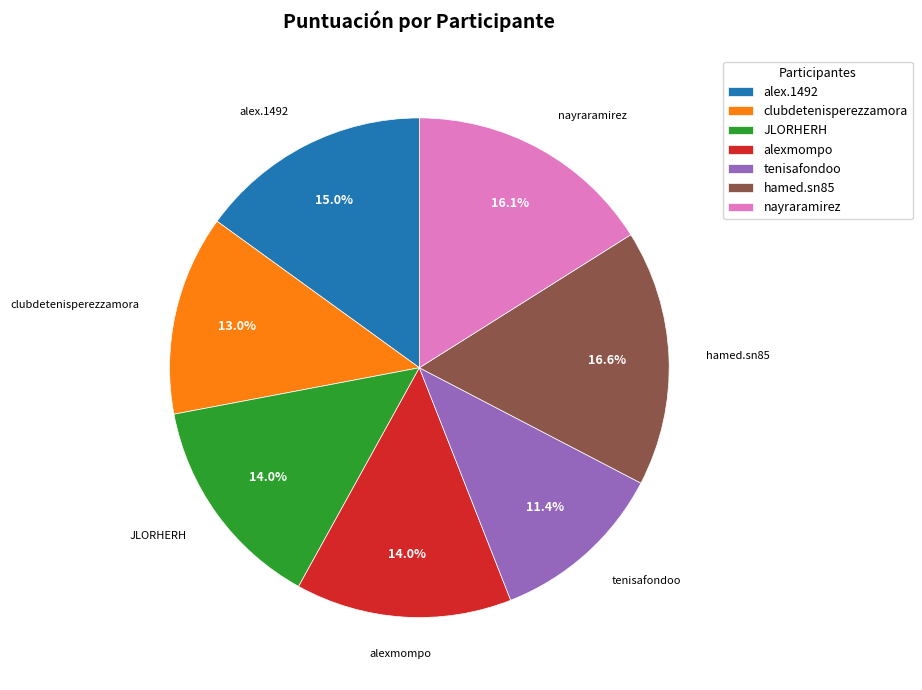

Approximately how many times larger is the value at hamed.sn85 compared to JLORHERH?

1.2